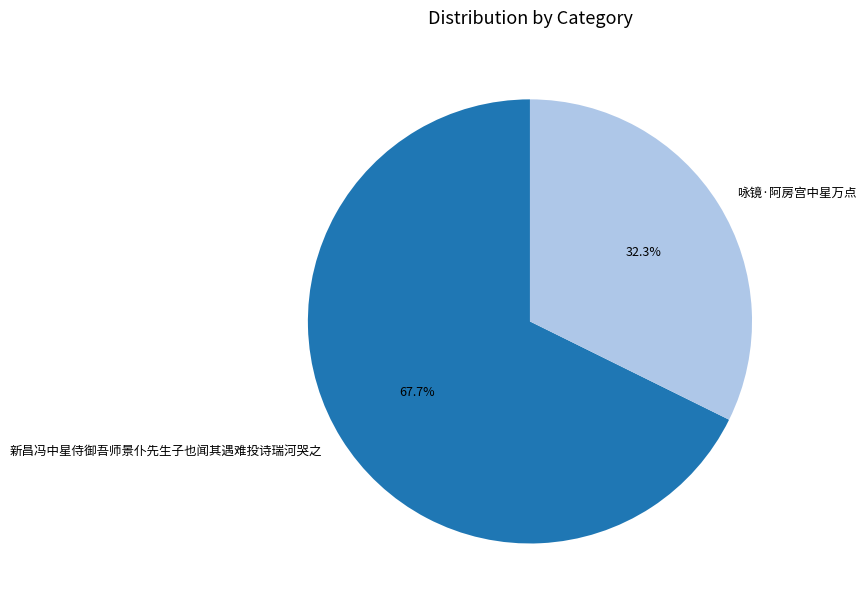

True or false: 新昌冯中星侍御吾师景仆先生子也闻其遇难投诗瑞河哭之 accounts for 68% of the total.

True